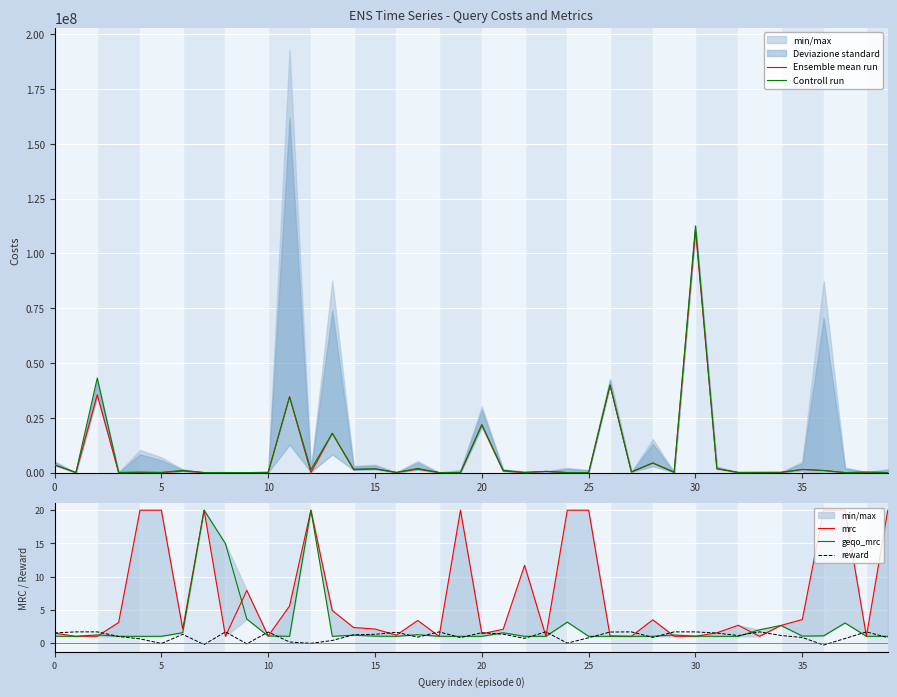

What is the label of the 19th point from the right?

21